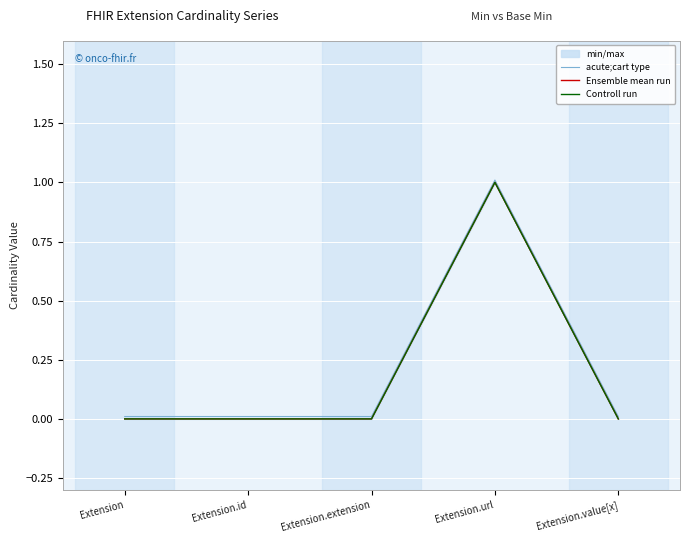

How many data points does each series have?

5